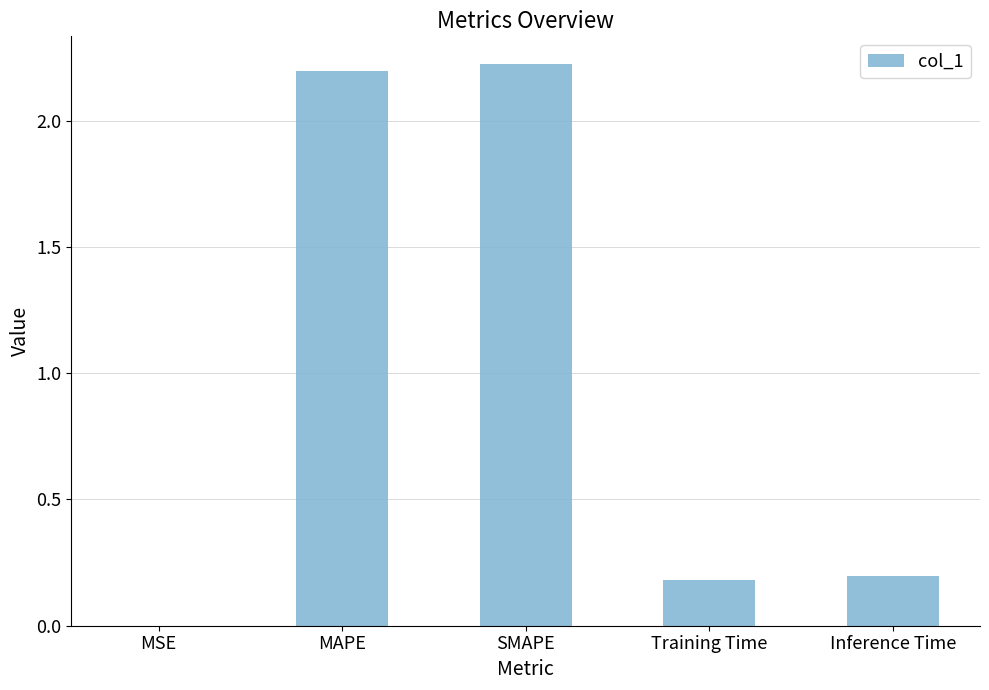

The value at Training Time is 0.3. True or false?

False